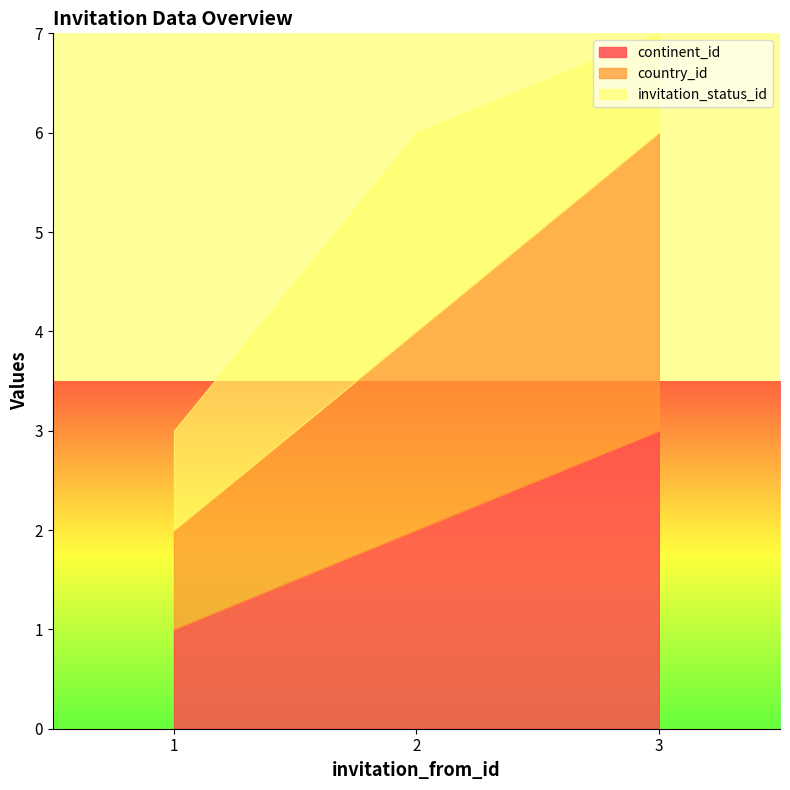

What is the smallest value displayed?

1